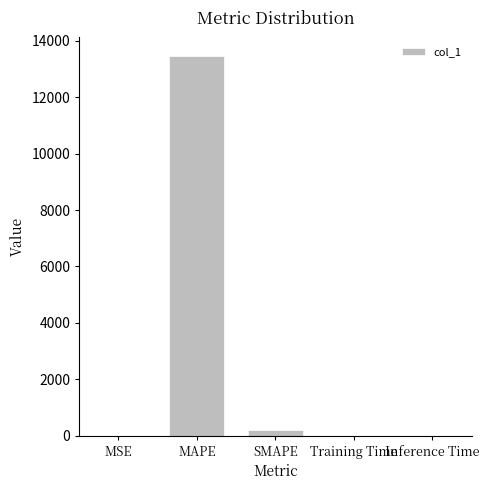

The chart shows a value of 0.1 at Inference Time. True or false?

True